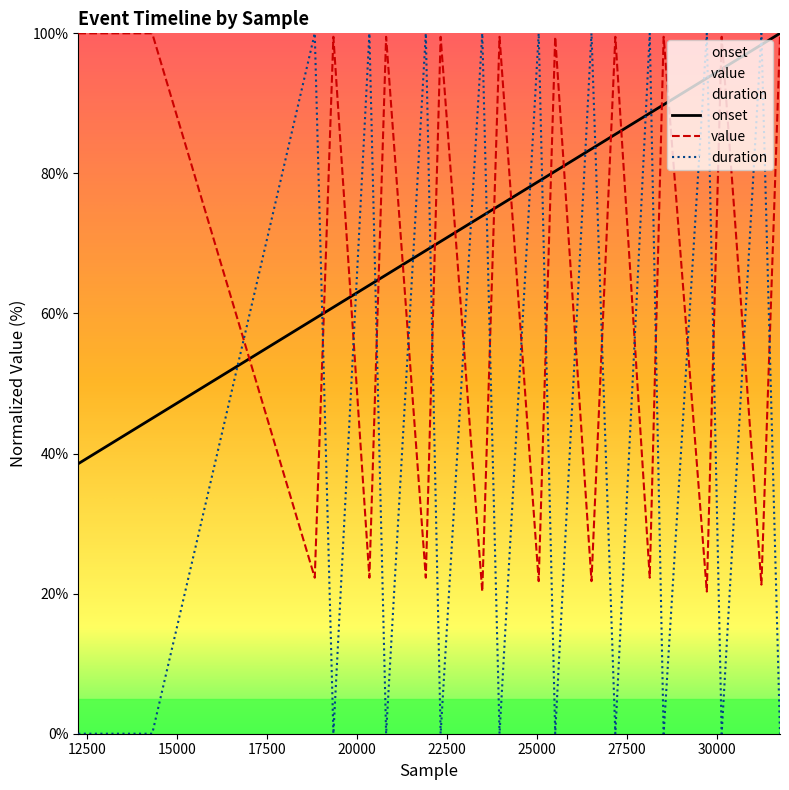

What is the maximum value shown in the chart?

100.0